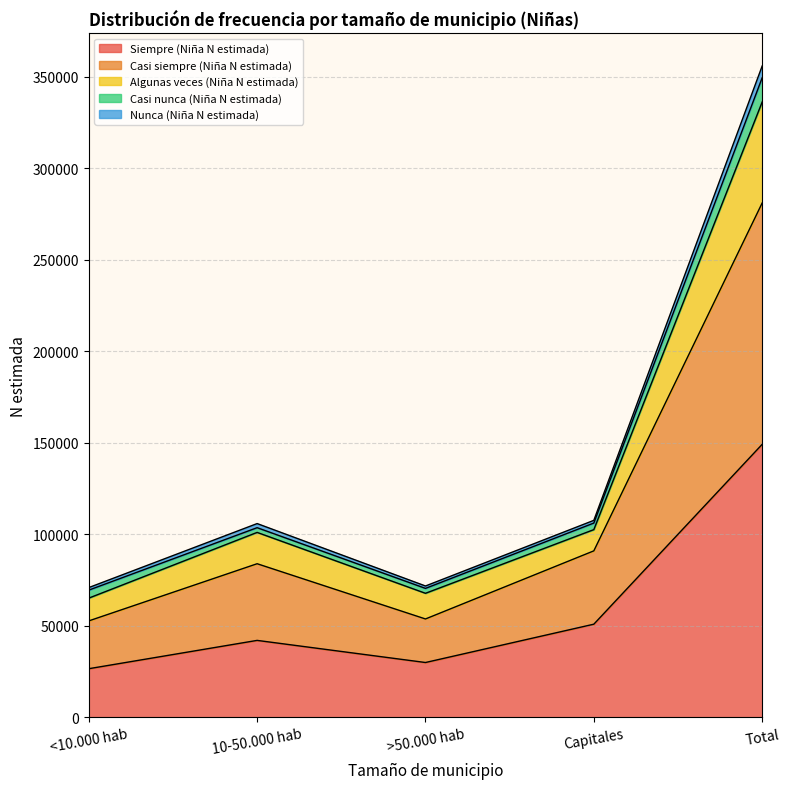

True or false: Casi siempre (Niña N estimada) has a value of 155774 at Total.

False